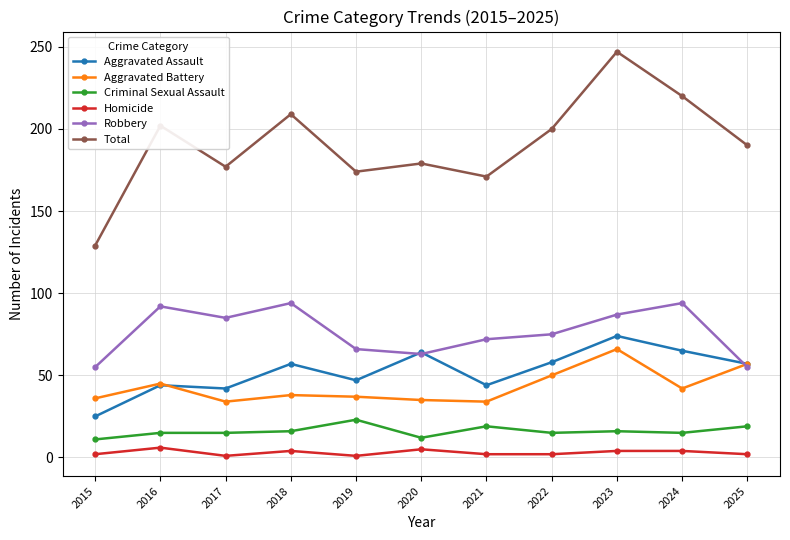

Which series has the largest total across all categories?

Total